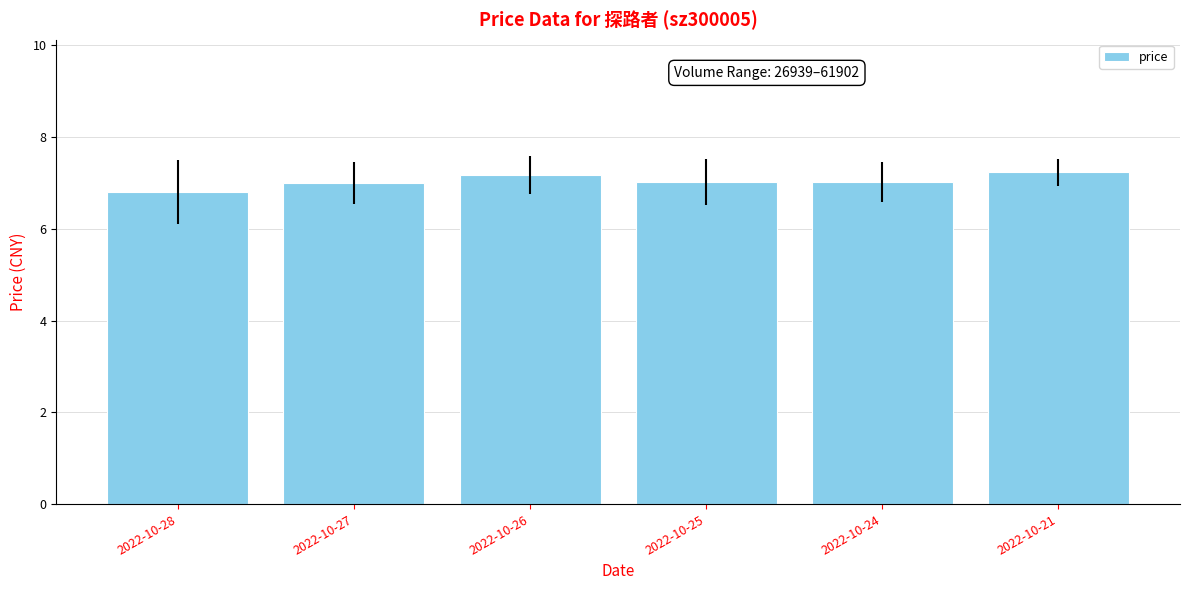

Reading left to right, extract all data points from this chart.

6.8	7.0	7.2	7.0	7.0	7.2